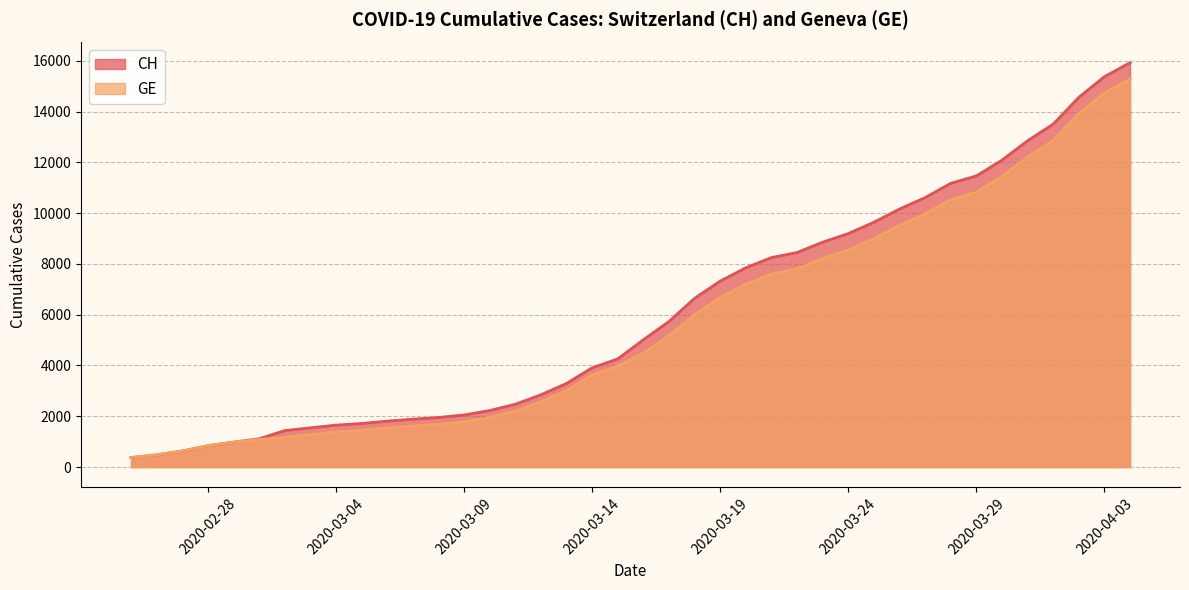

Rank the series at 2020-03-03 from highest to lowest value.

CH, GE